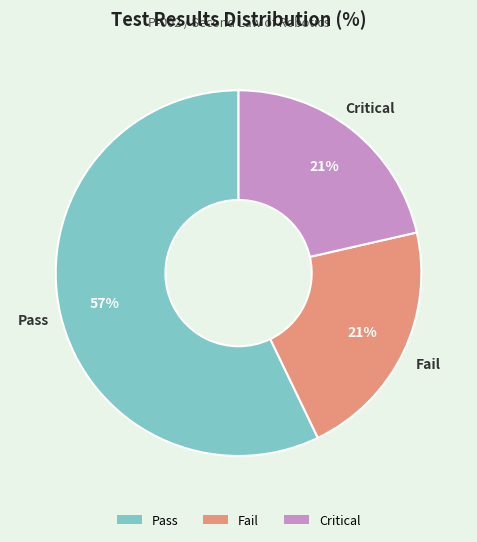

To the nearest percent, what is the combined percentage of Pass and Fail?

79%